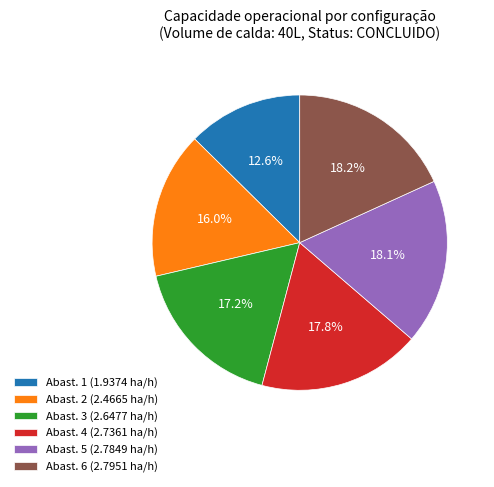

Which category has the smallest portion of the pie?

Abast. 1 (1.9374 ha/h)